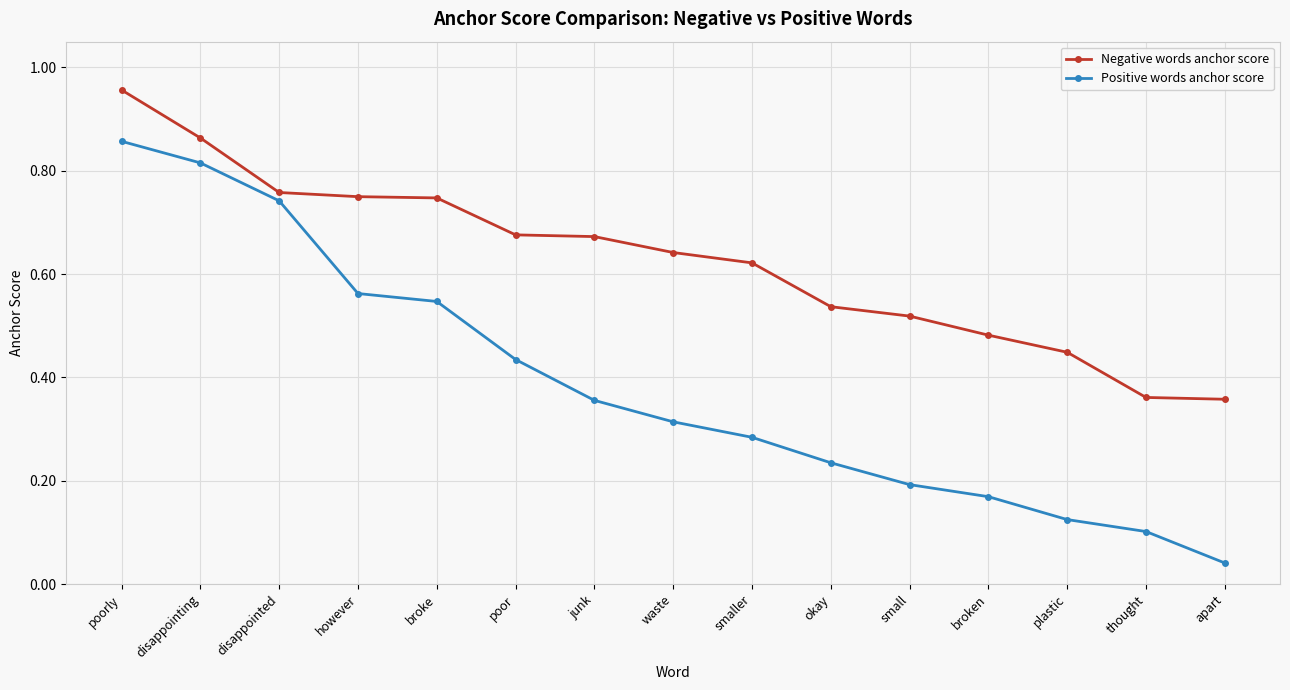

How many lines are shown in the chart?

2